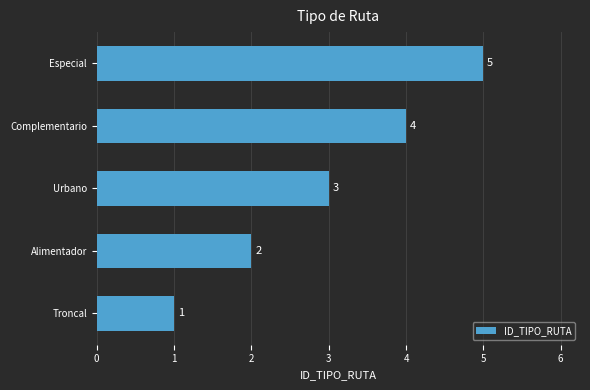

List the labels in order of value, largest first.

Especial, Complementario, Urbano, Alimentador, Troncal